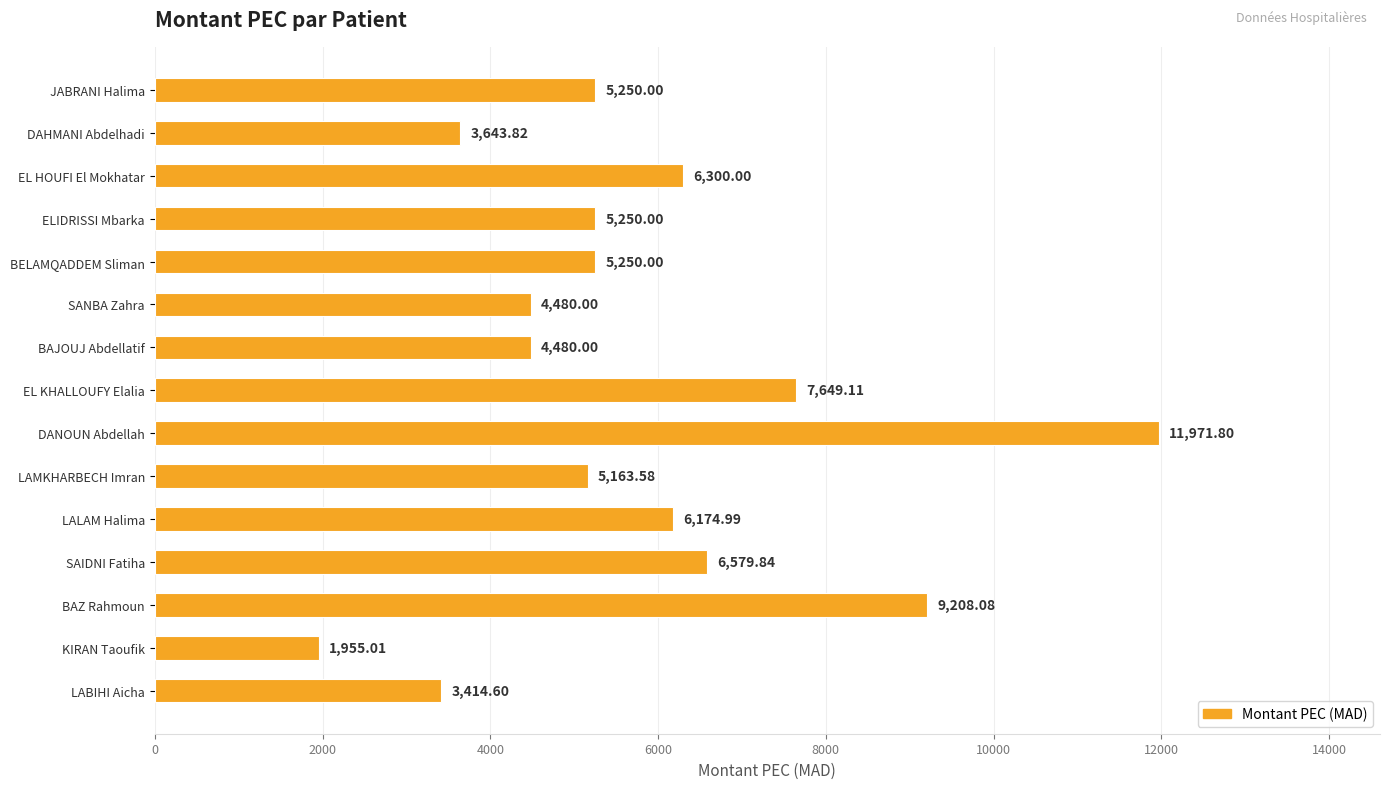

What is the difference between the second highest and minimum values?

7253.1